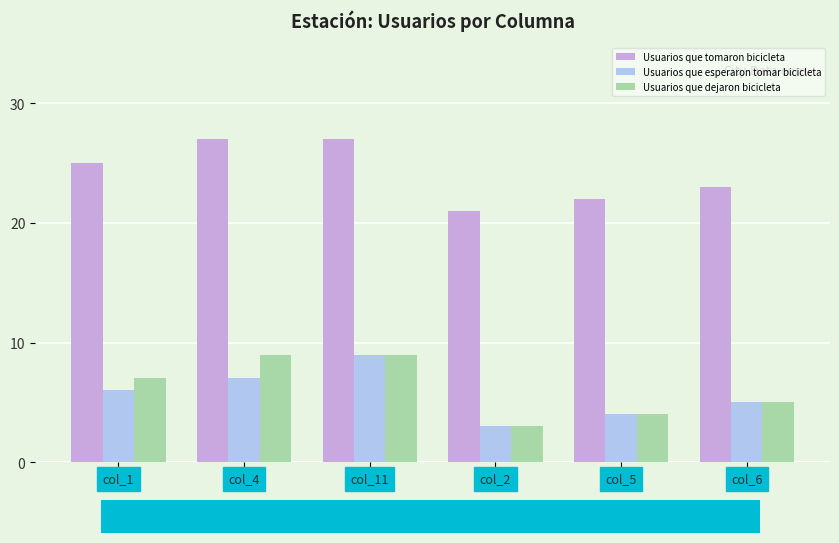

Reading left to right, transcribe all the data shown in this chart.

Usuarios que tomaron bicicleta: col_1=25	col_4=27	col_11=27	col_2=21	col_5=22	col_6=23
Usuarios que esperaron tomar bicicleta: col_1=6	col_4=7	col_11=9	col_2=3	col_5=4	col_6=5
Usuarios que dejaron bicicleta: col_1=7	col_4=9	col_11=9	col_2=3	col_5=4	col_6=5